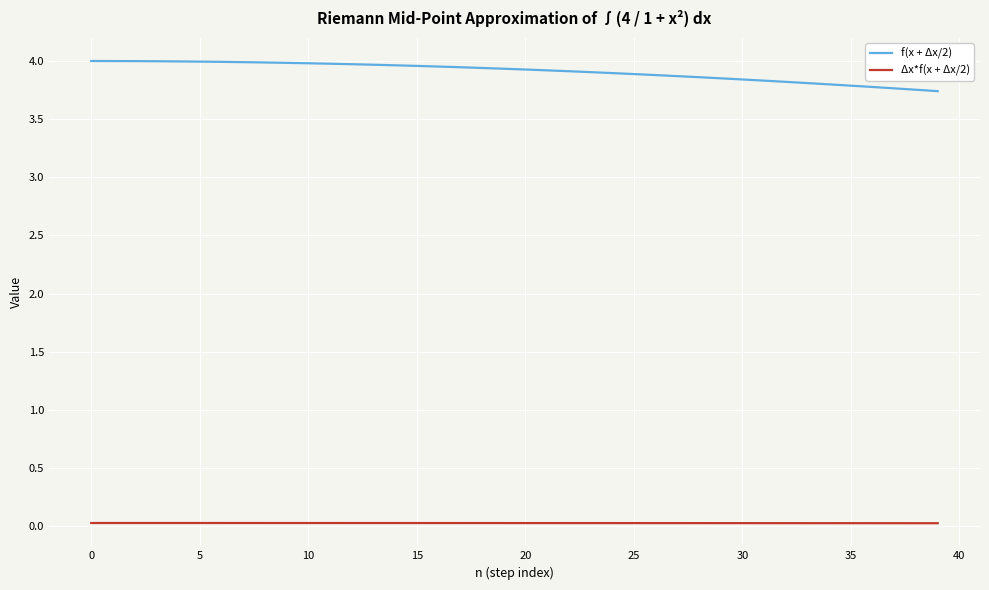

Which series has the largest total across all categories?

f(x + Δx/2)